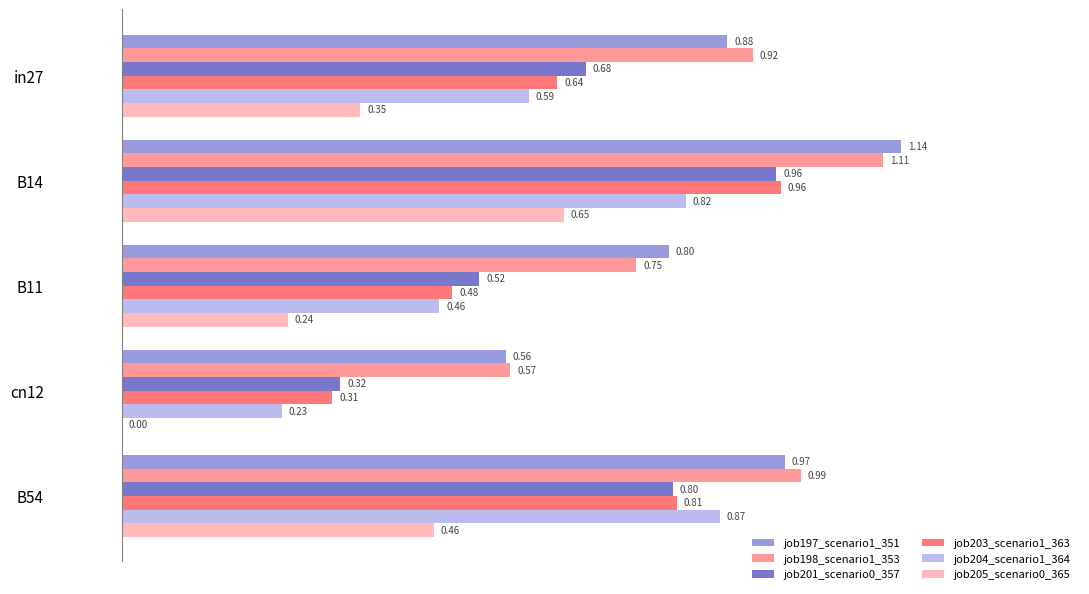

What is the total value across all series at cn12?

2.0